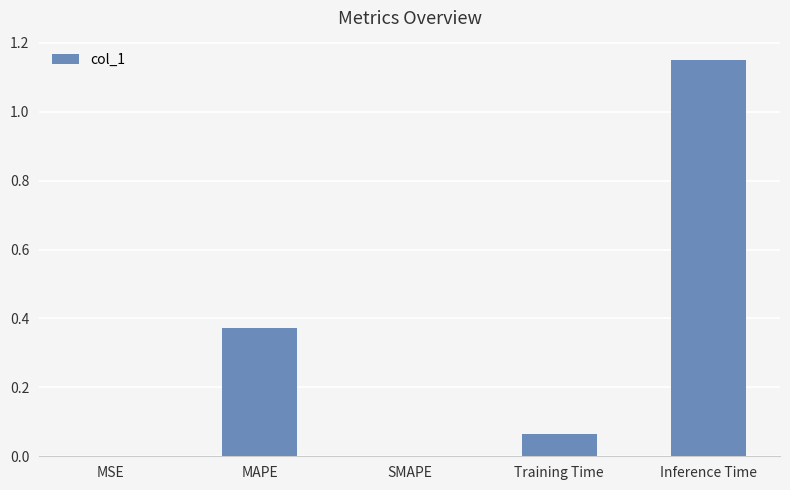

What is the change in value from MAPE to Training Time?

-0.3